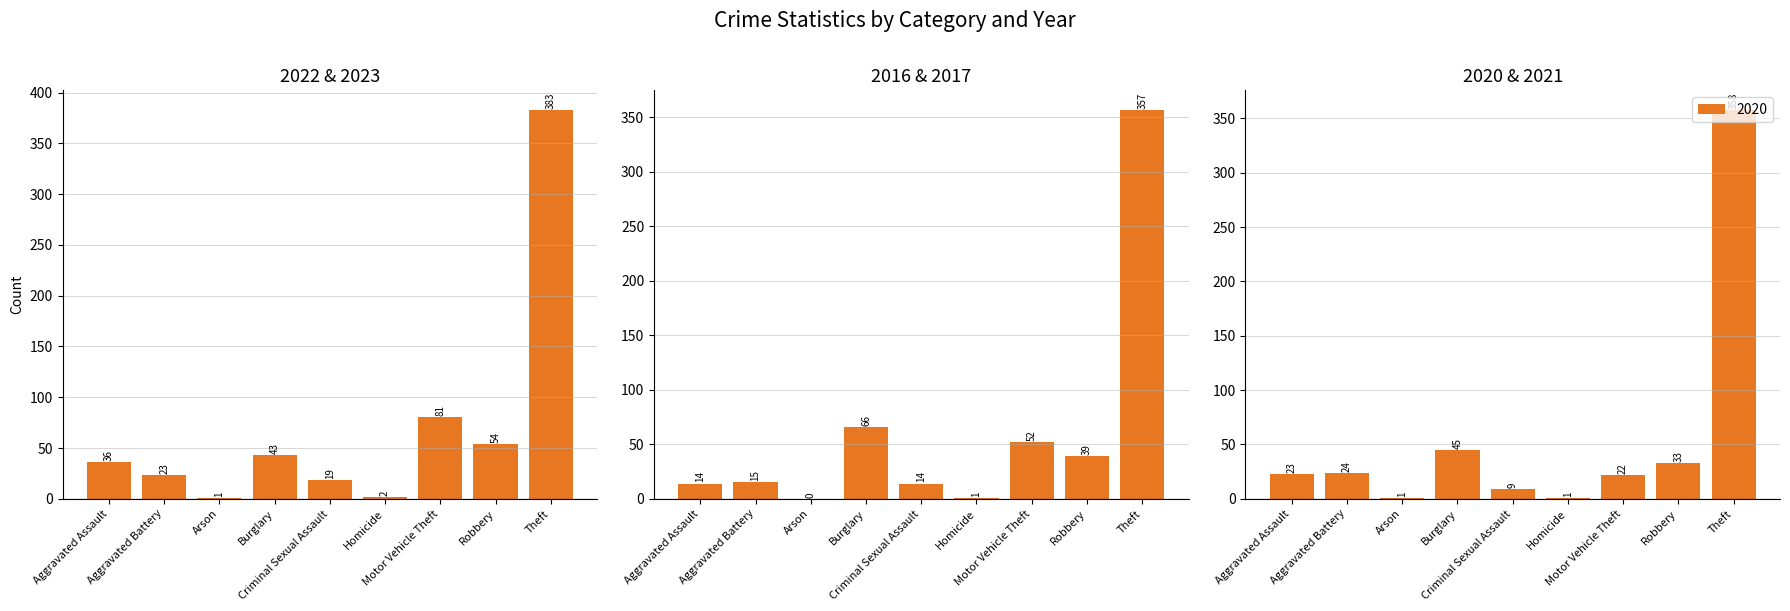

Count the number of categories in the chart.

9